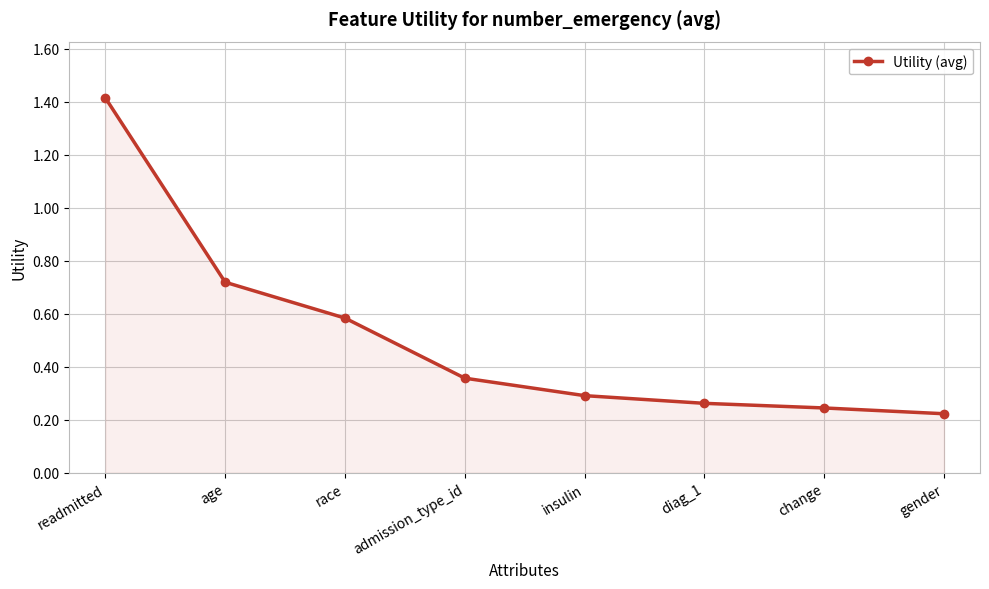

The value at admission_type_id is 0.1. True or false?

False